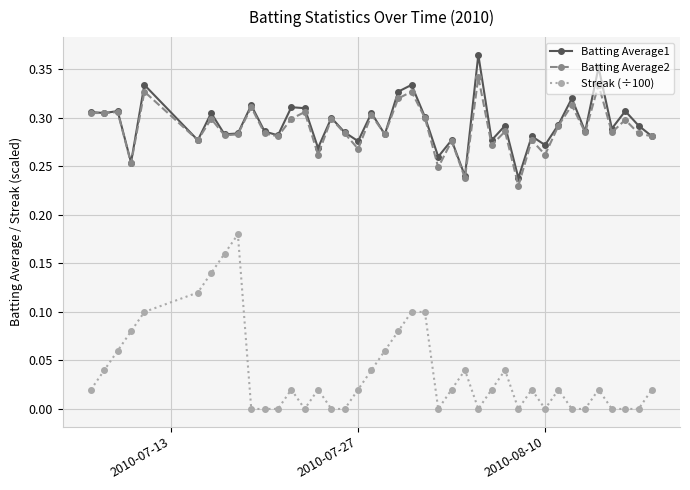

True or false: Streak (÷100) has more than 2 points higher than both neighbors.

True